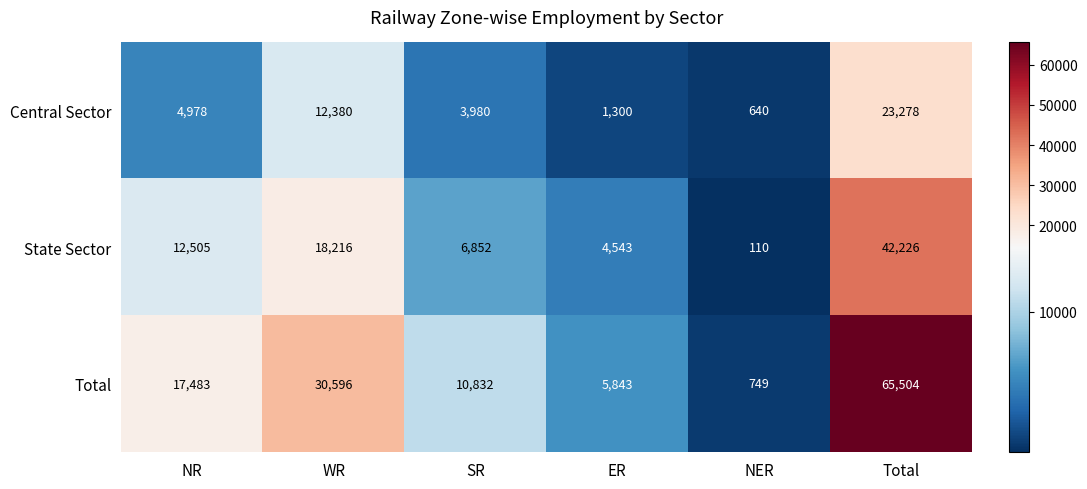

Reading right to left, what are all the values shown in this chart?

Central Sector: Total=23278	NER=640	ER=1300	SR=3980	WR=12380	NR=4978
State Sector: Total=42226	NER=110	ER=4543	SR=6852	WR=18216	NR=12505
Total: Total=65504	NER=749	ER=5843	SR=10832	WR=30596	NR=17483